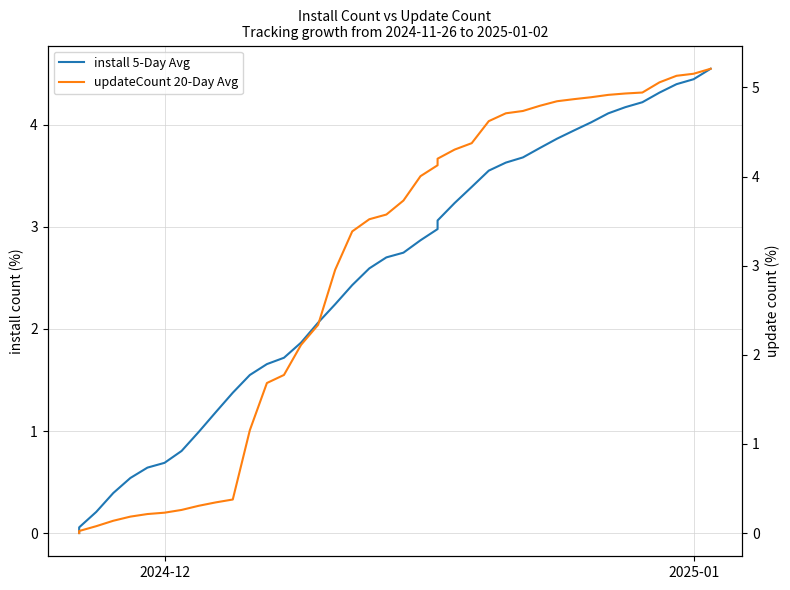

Reading right to left, what are all the values shown in this chart?

install 5-Day Avg: 4.5	4.4	4.4	4.3	4.2	4.2	4.1	4.0	3.9	3.9	3.8	3.7	3.6	3.6	3.4	3.2	3.1	3.0	2.9	2.7	2.7	2.6	2.4	2.2	2.1	1.9	1.7	1.7	1.5	1.4	1.2	1.0	0.8	0.7	0.6	0.5	0.4	0.2	0.1	0.0
updateCount 20-Day Avg: 5.2	5.2	5.1	5.1	4.9	4.9	4.9	4.9	4.9	4.8	4.8	4.7	4.7	4.6	4.4	4.3	4.2	4.1	4.0	3.7	3.6	3.5	3.4	3.0	2.3	2.1	1.8	1.7	1.2	0.4	0.3	0.3	0.3	0.2	0.2	0.2	0.1	0.1	0.0	0.0